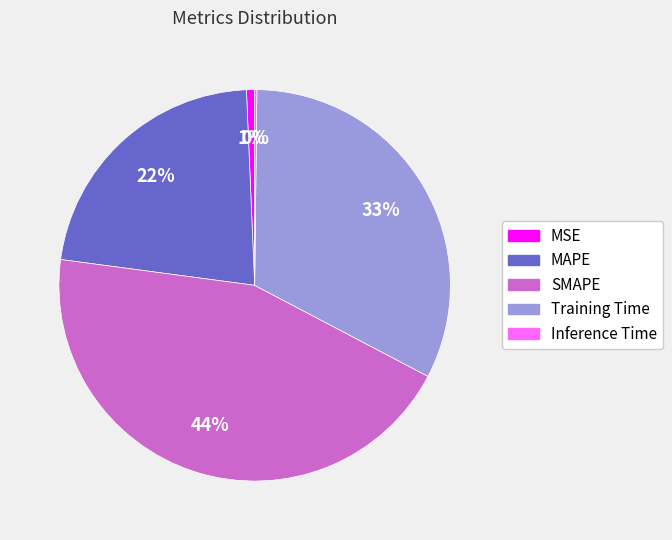

What is the ratio of the value at MAPE to the value at SMAPE?

0.5